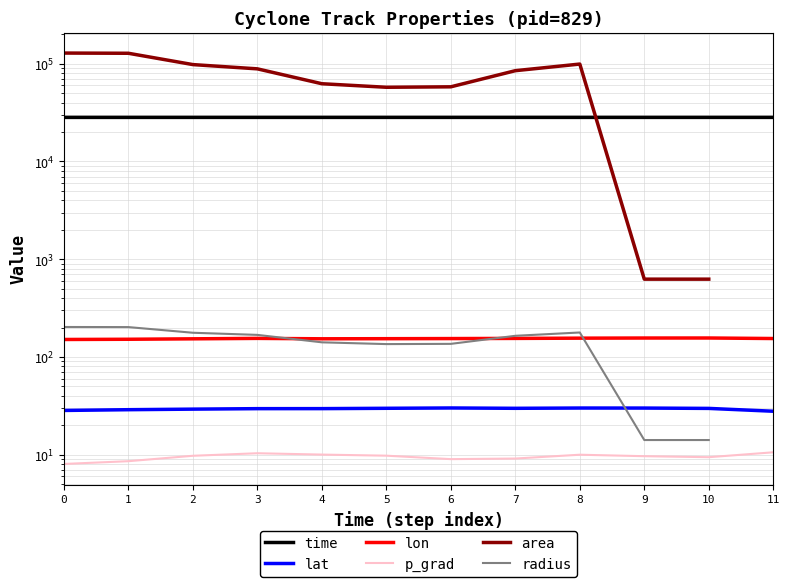

Between which two adjacent categories do lat and radius first intersect?

8 and 9